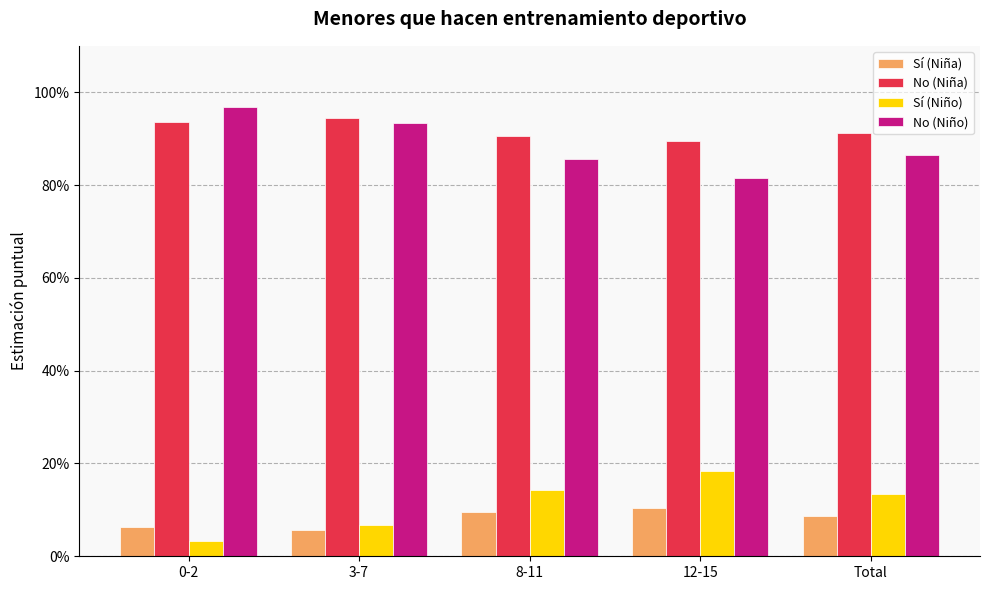

Does the chart contain stacked bars?

No